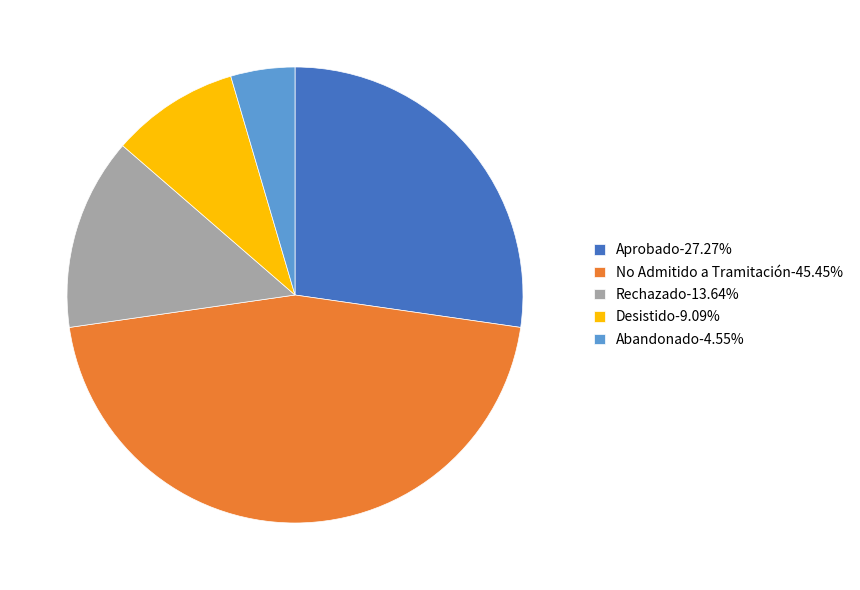

Does any single category account for the majority?

No